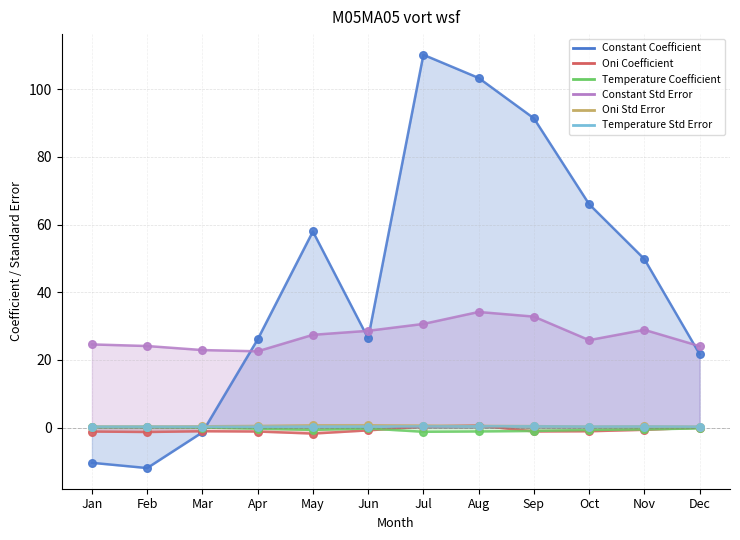

At which category is the sum across all series the highest?

Jul